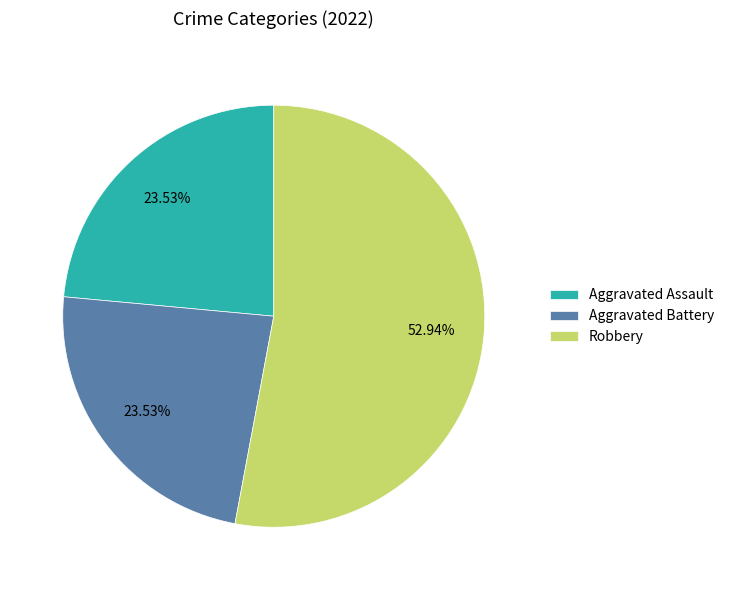

Count the number of slices in the pie.

3